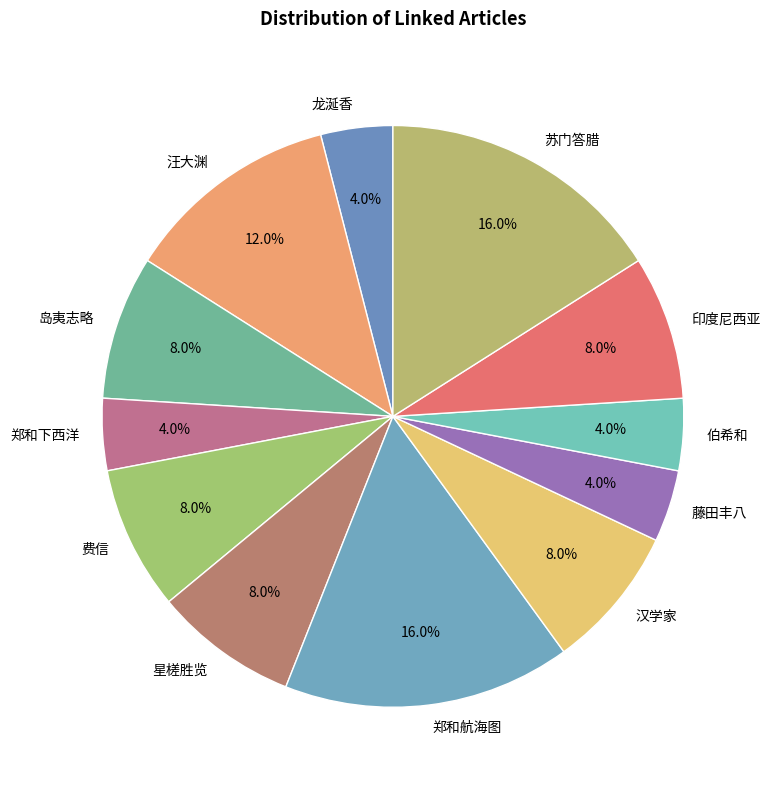

Does any single category account for the majority?

No